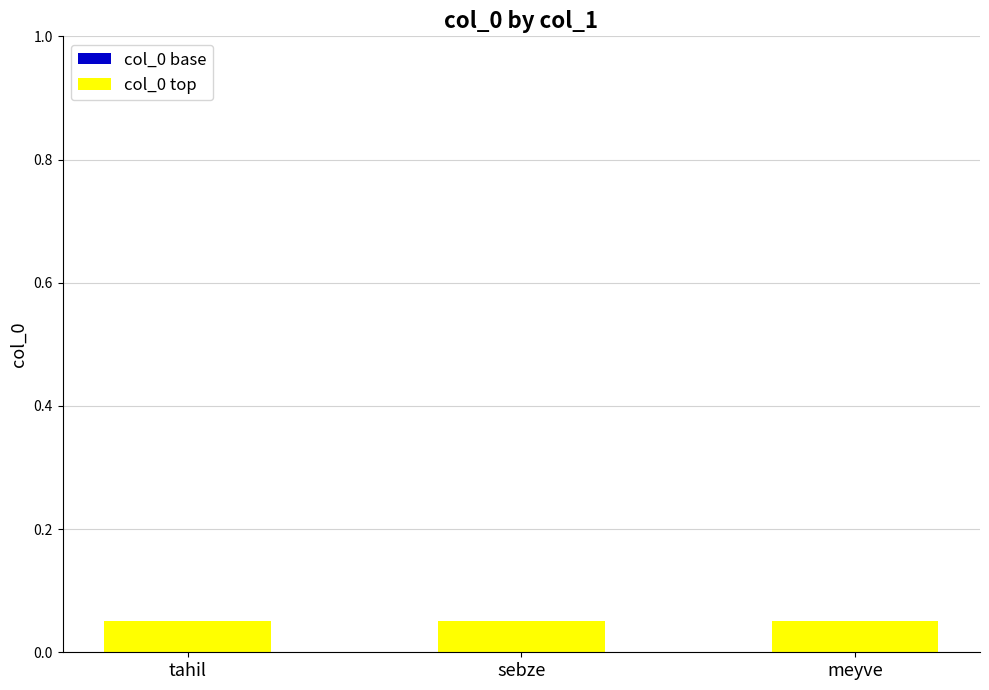

Rank the series by their average value, from lowest to highest.

col_0 base, col_0 top